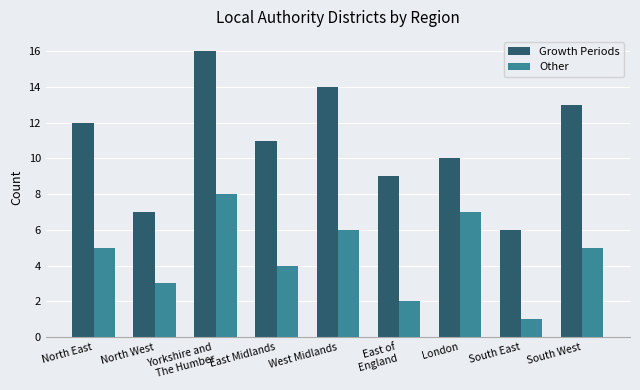

What is the smallest value displayed?

1